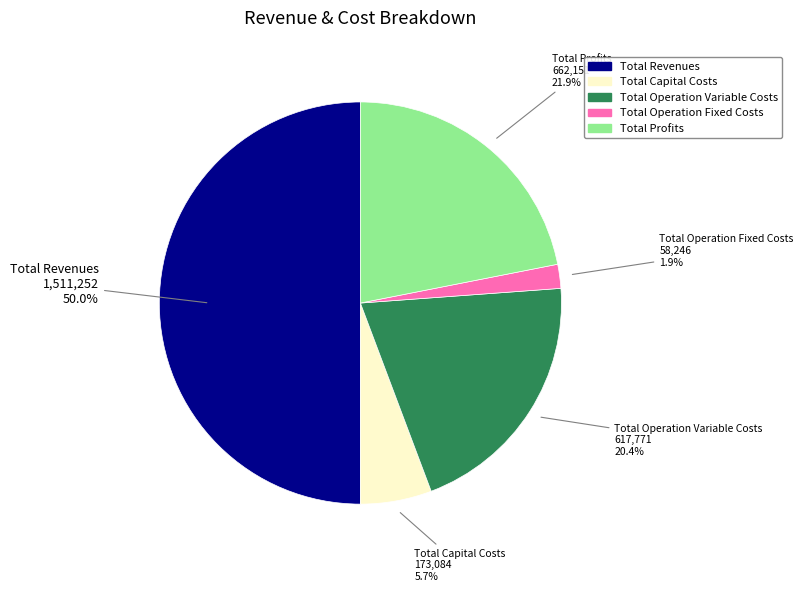

What is the ratio of the value at Total Capital Costs to the value at Total Operation Variable Costs?

0.3